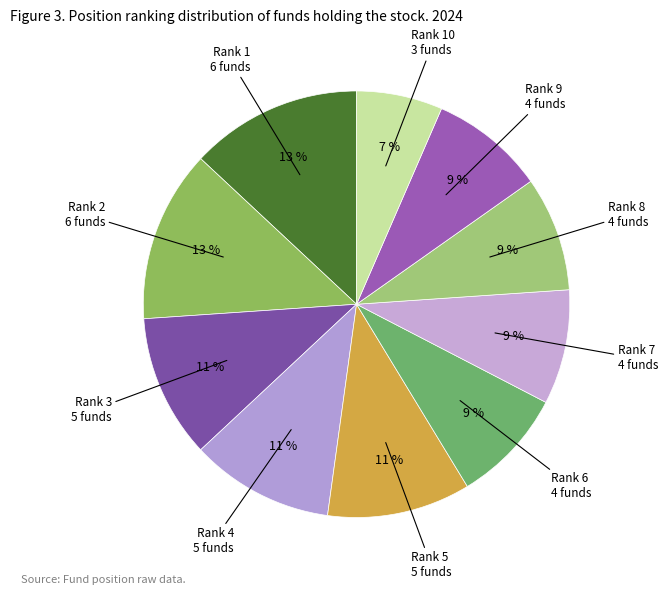

How many segments does this pie chart have?

10